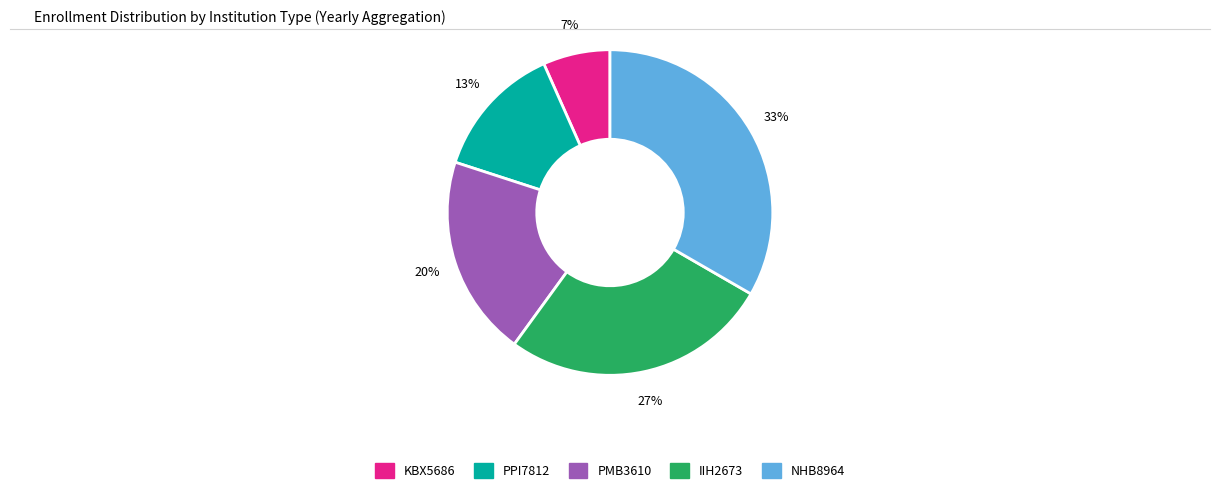

Is the sum of NHB8964 and KBX5686 greater than half?

No